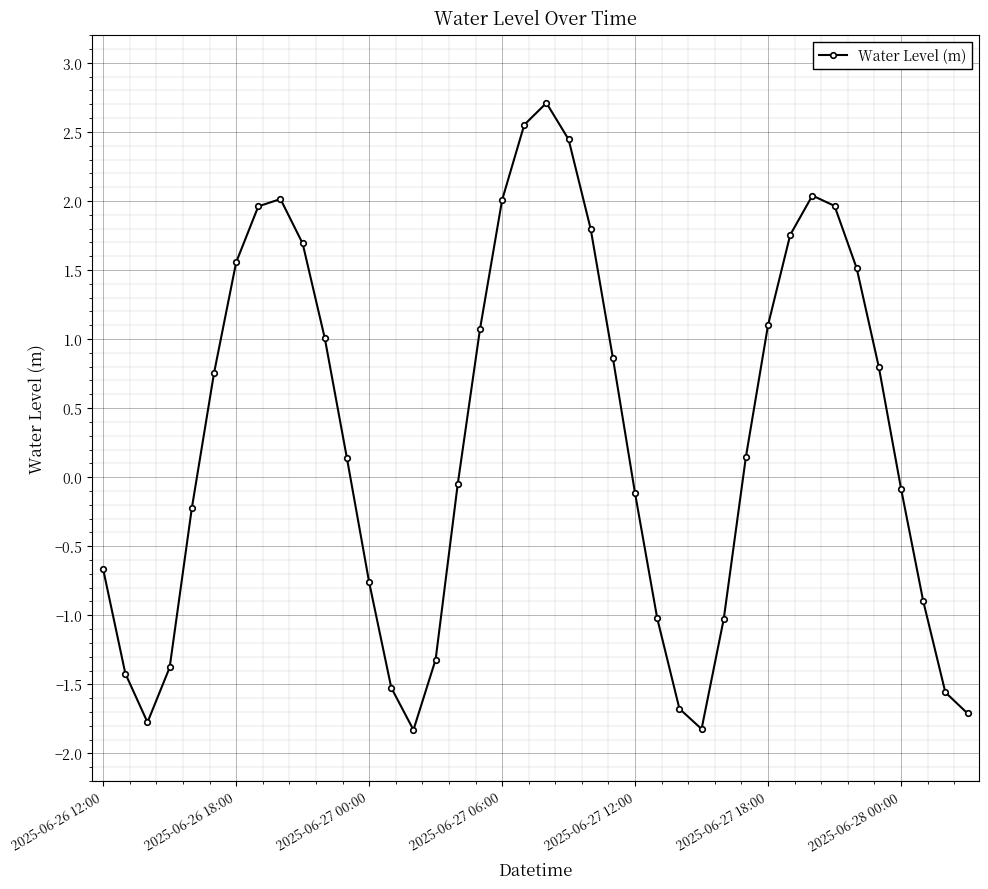

What is the value of the 28th point from the left?

-1.8